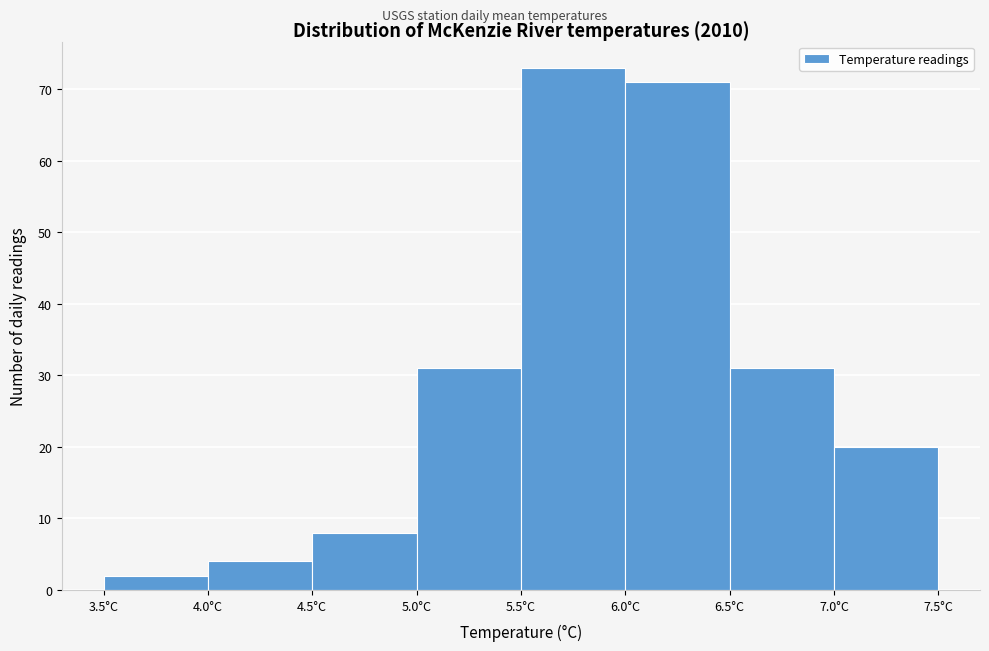

Reading left to right, list every bar in this chart as the range it spans on the x-axis followed by its height. The values are not printed on the chart, so give them approximately, as read against the axis.

3.5 to 4.0: 2
4.0 to 4.5: 4
4.5 to 5.0: 8
5.0 to 5.5: 31
5.5 to 6.0: 73
6.0 to 6.5: 71
6.5 to 7.0: 31
7.0 to 7.5: 20